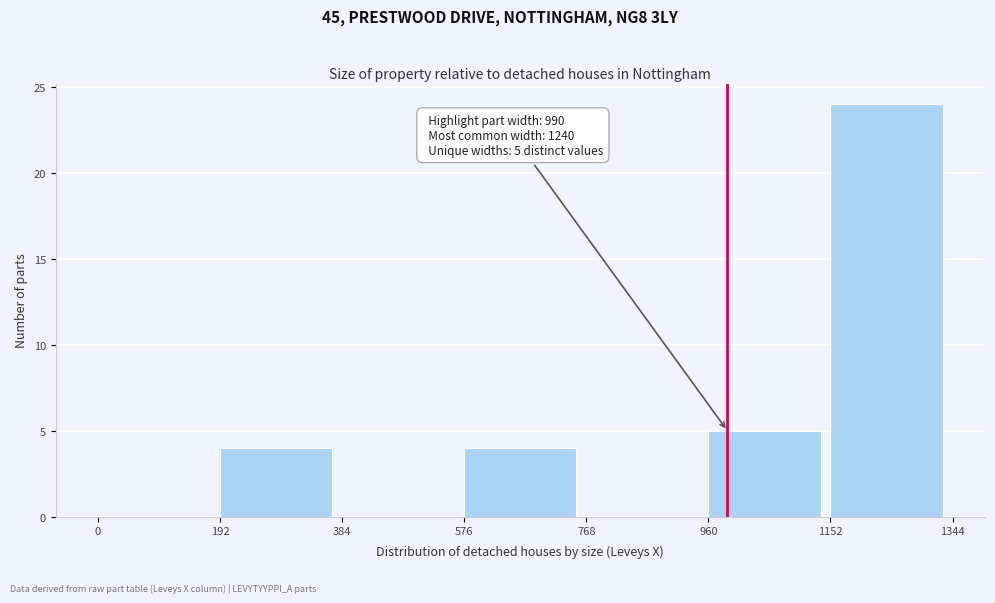

Over which range of the x-axis is the bar tallest?

1152 to 1344